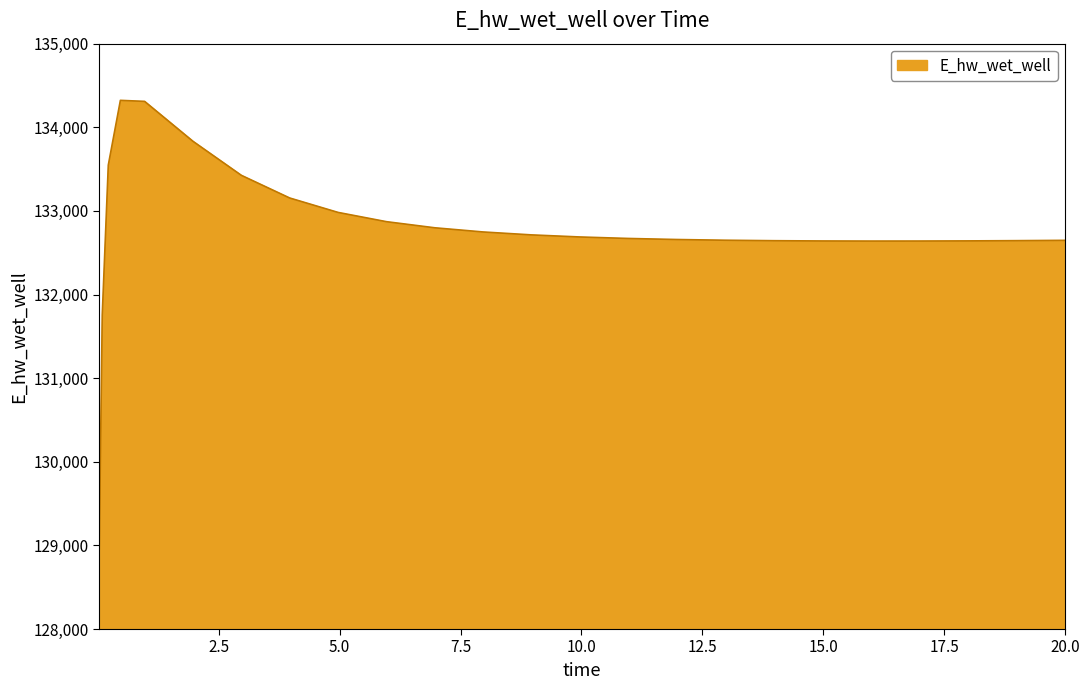

What is the greatest value displayed?

134322.2